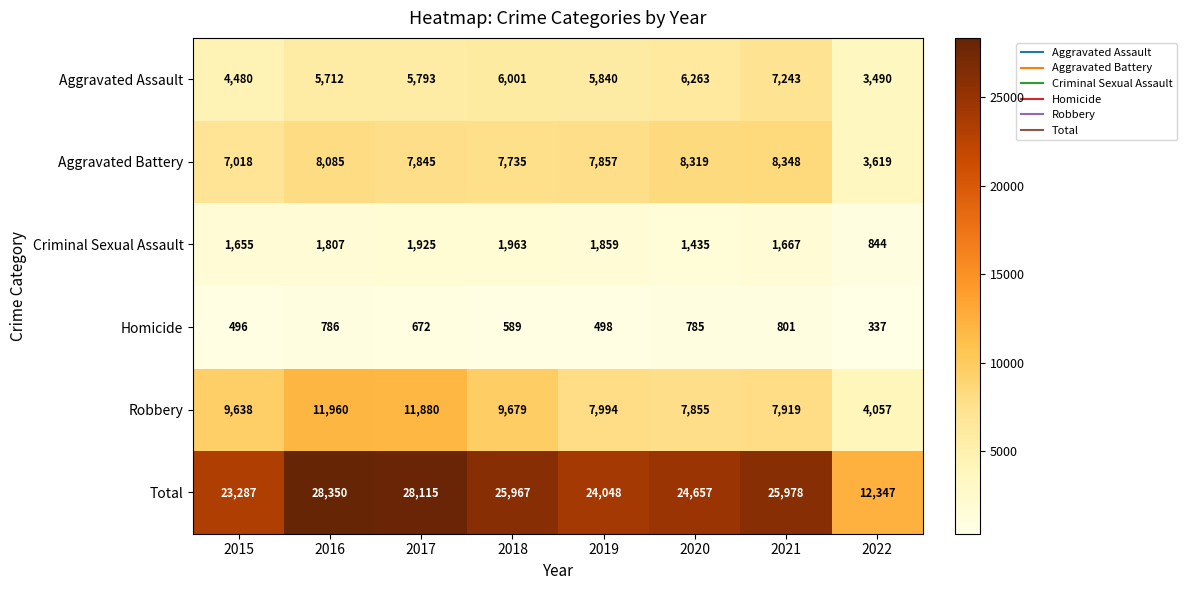

At how many categories does at least one series exceed 2178?

8